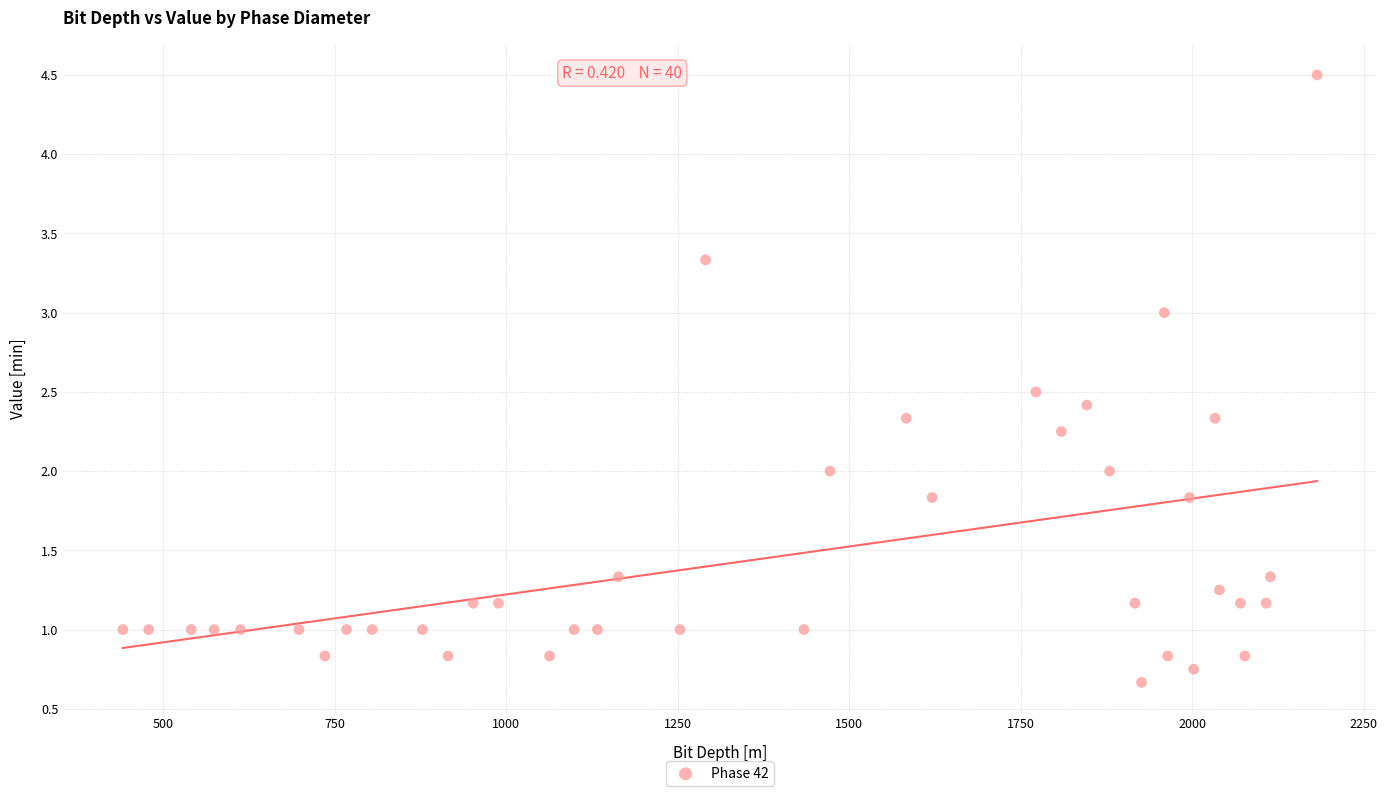

What is the range of X values (max minus min)?

1740.5